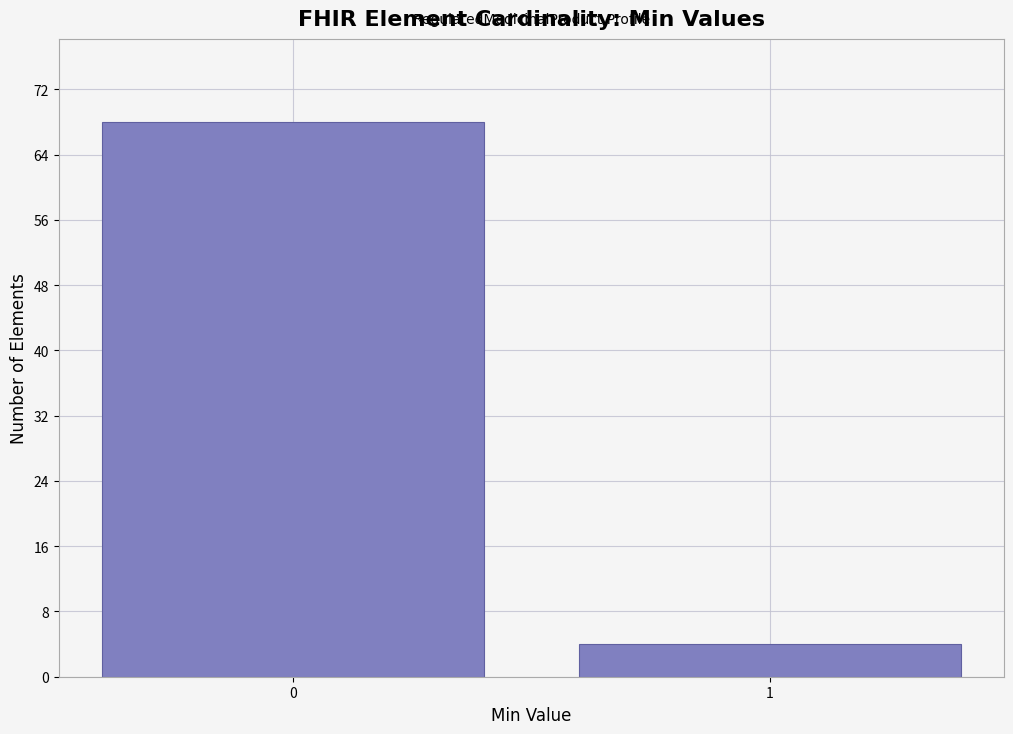

Reading left to right, list all the values displayed in this chart.

68	4